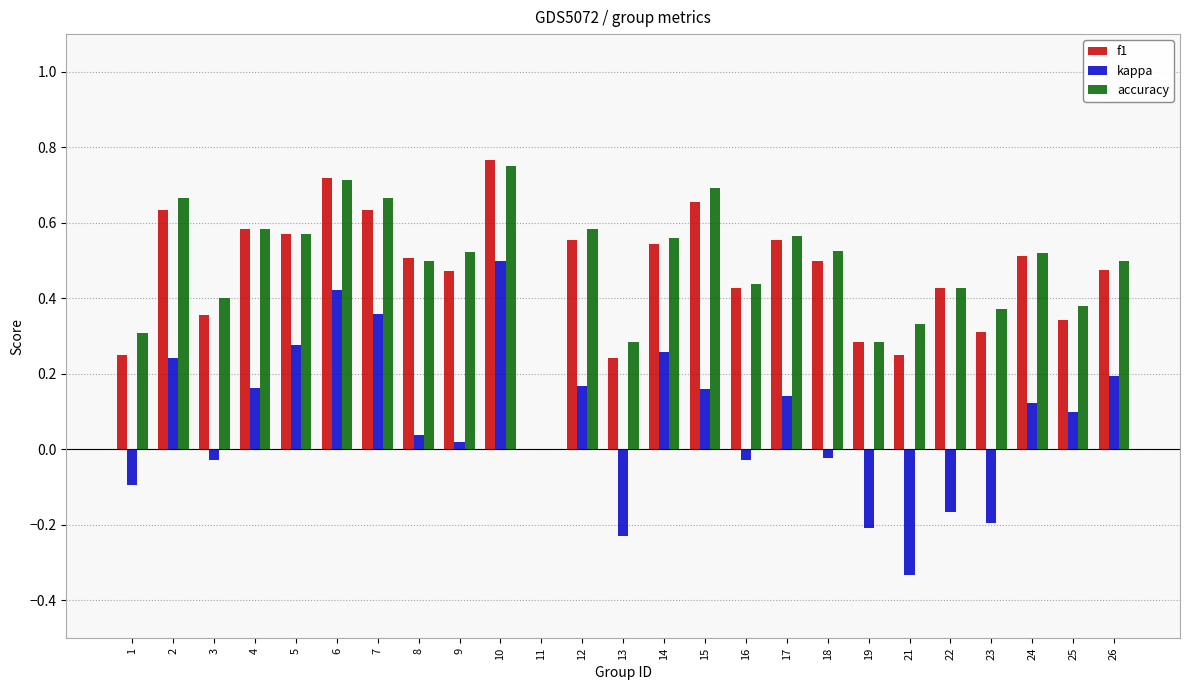

What are all the series names shown in the legend?

f1, kappa, accuracy